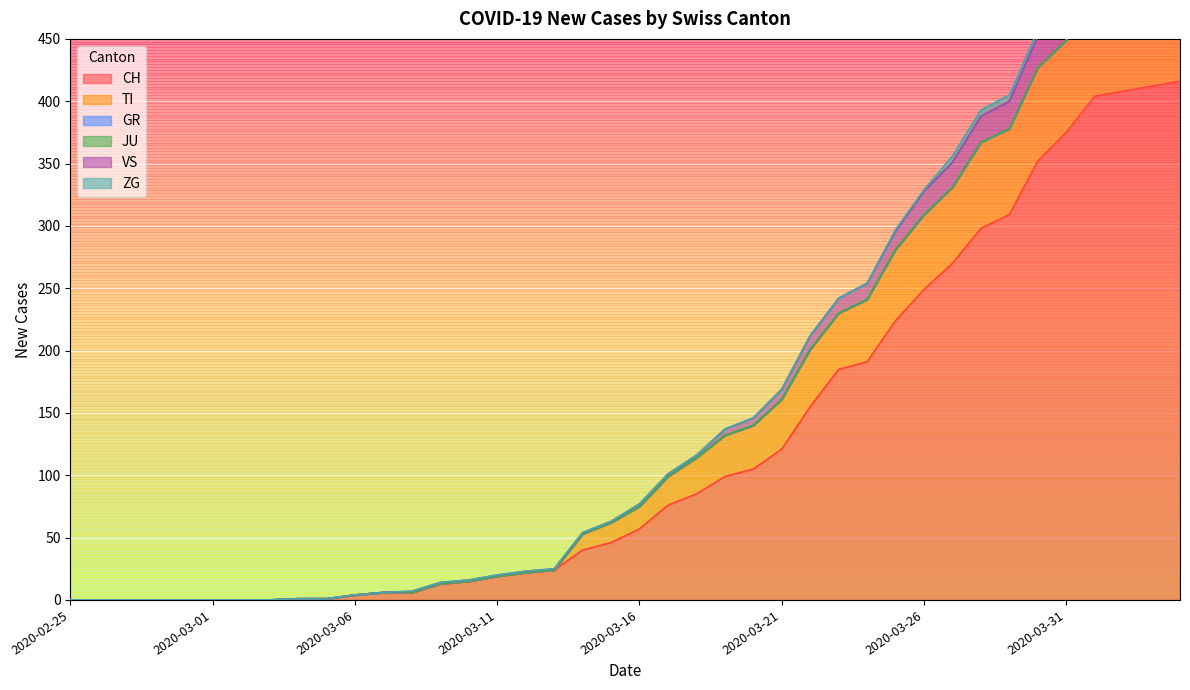

What is the approximate value of TI at 2020-03-08, to the nearest 10?

10